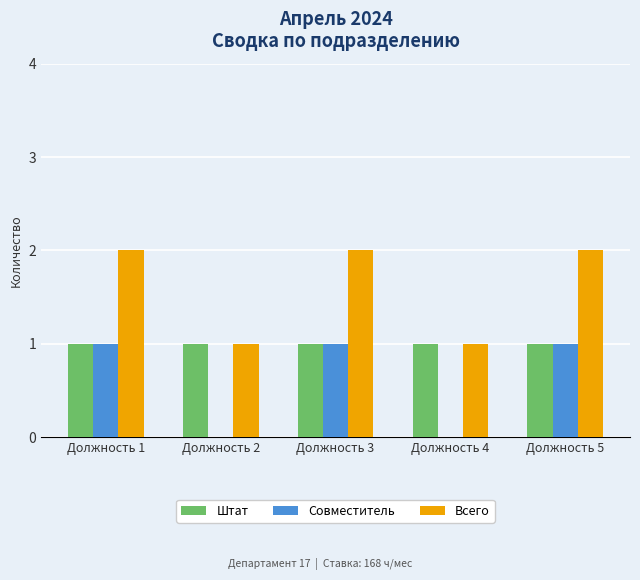

Is it true that Совместитель equals 1 at Должность 5?

True